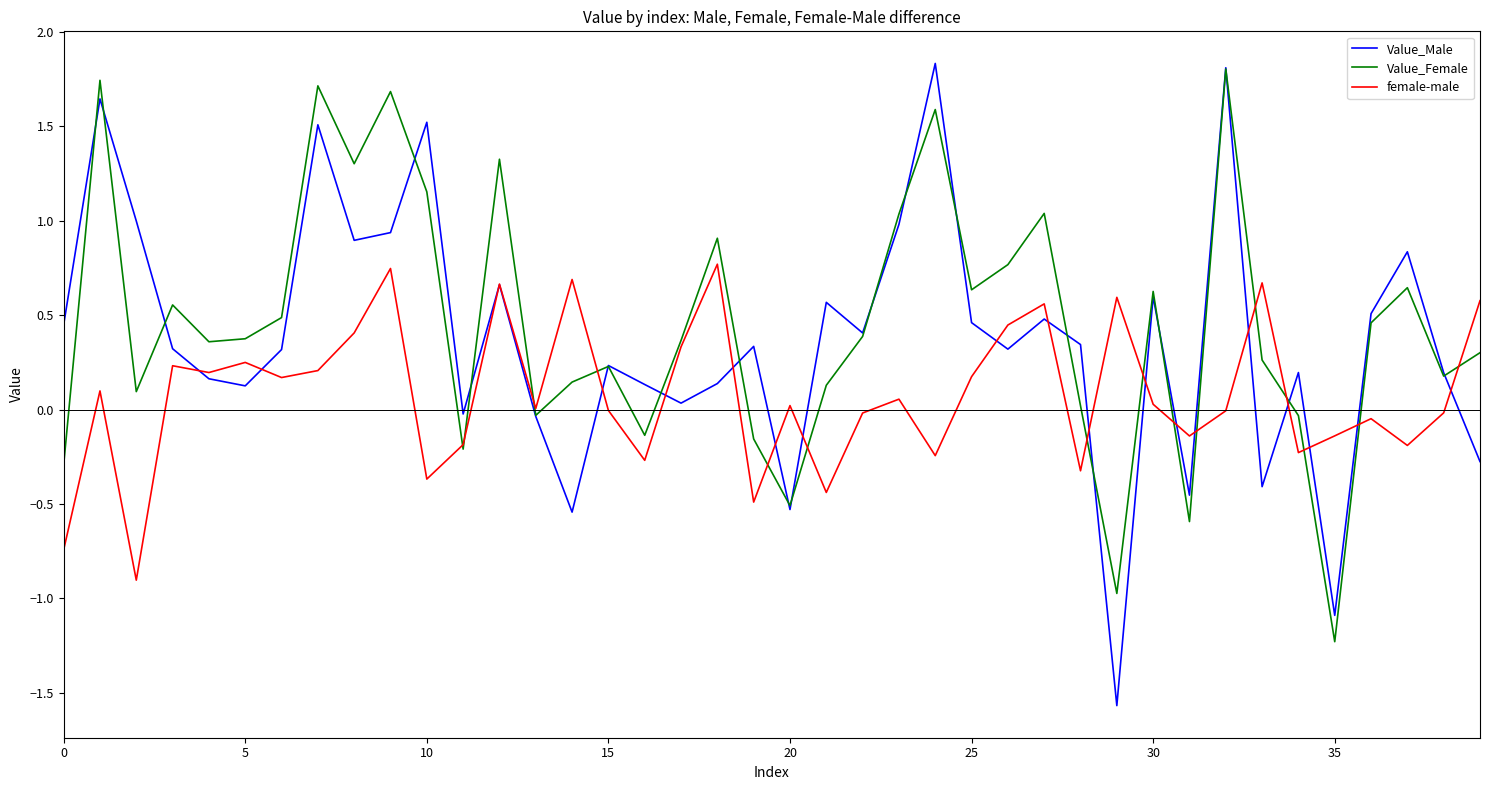

True or false: Value_Male and female-male intersect in this chart.

True